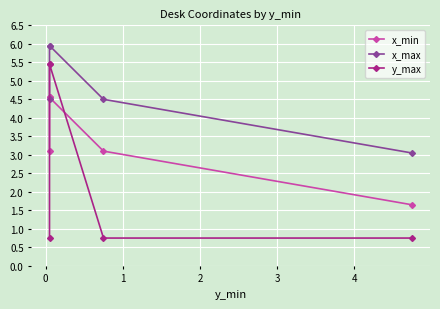

The value of x_max at 0 is 2.2. True or false?

False